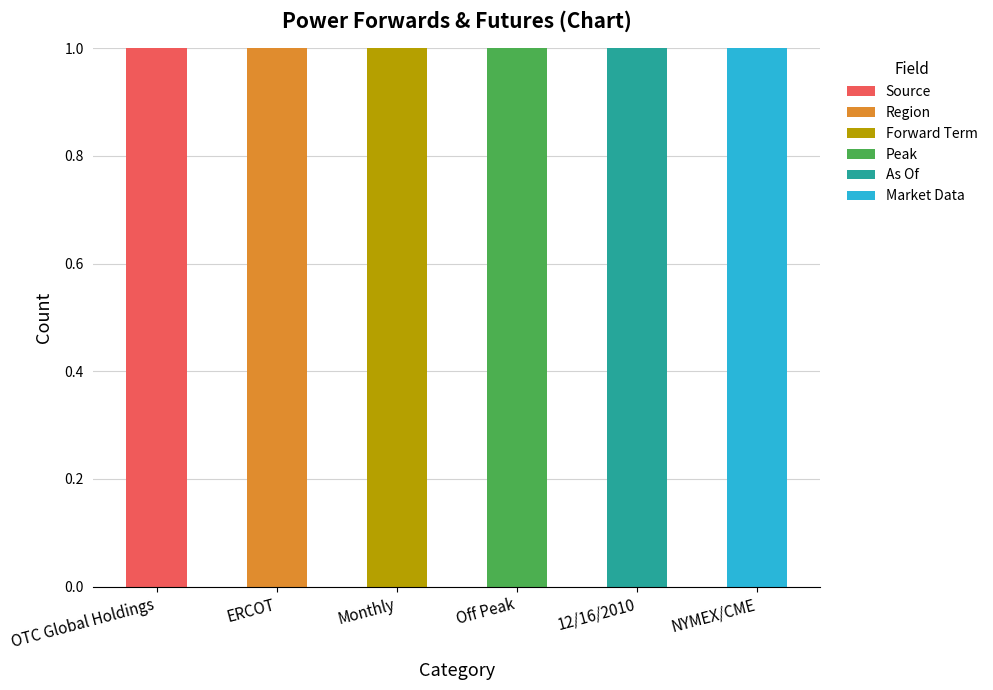

At which label does Source reach its peak?

OTC Global Holdings